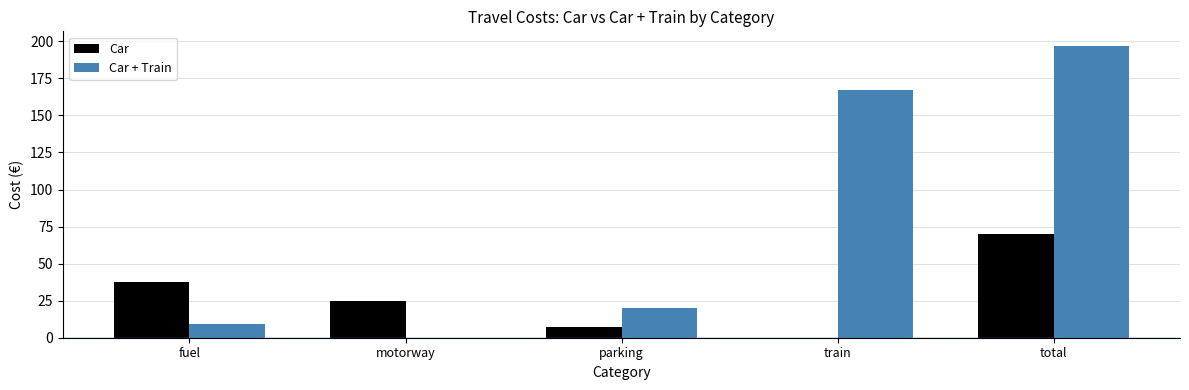

What value does the Car series have at total?

69.7